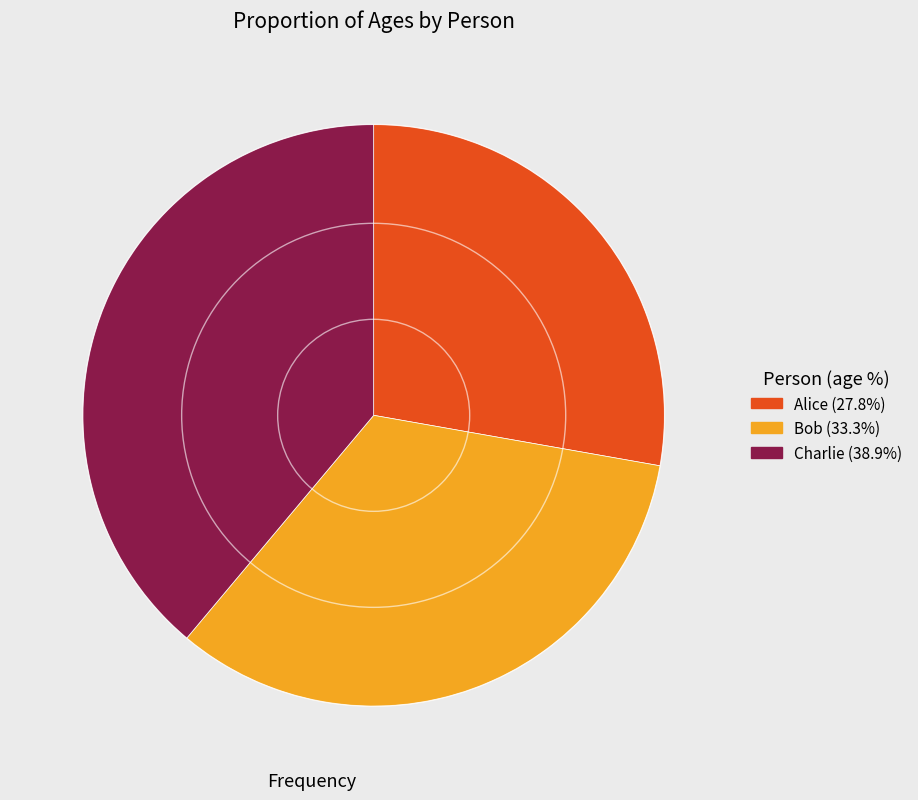

Which slice is the smallest?

Alice